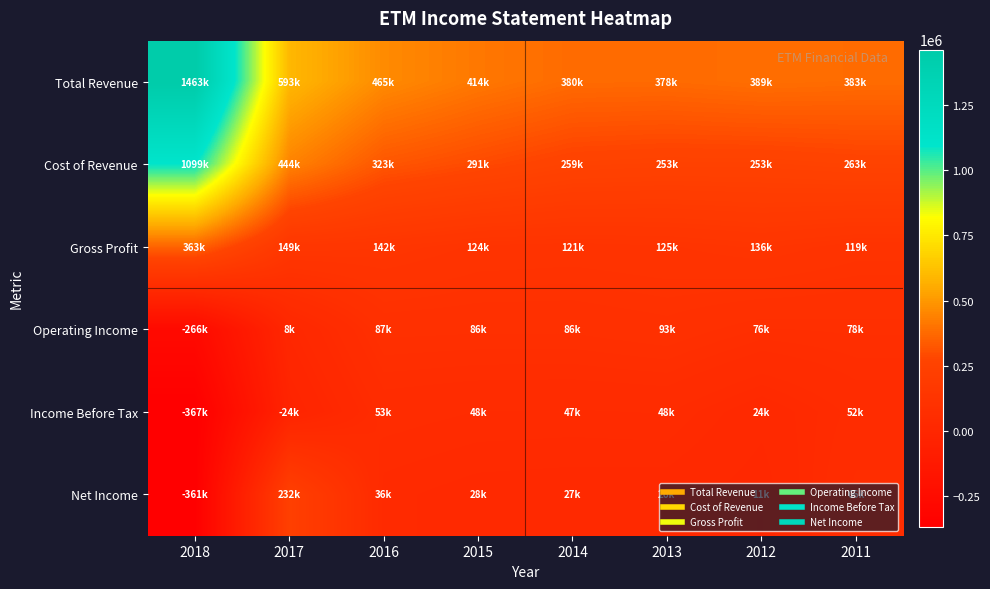

How many data points does each series have?

8